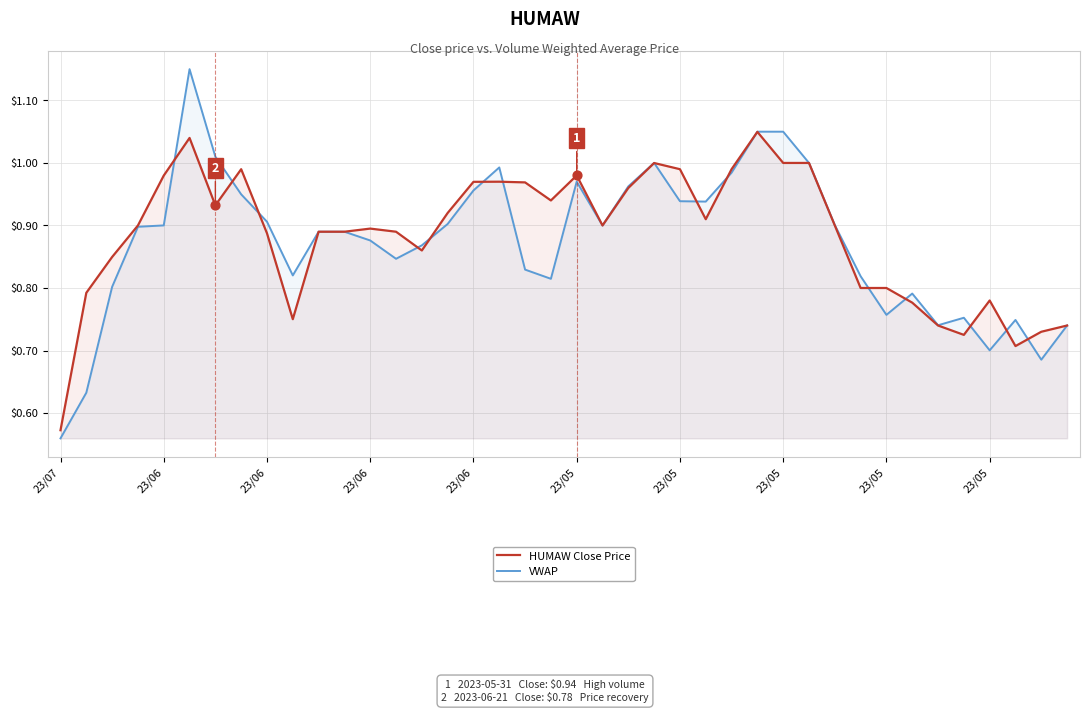

What is the total value across all series at 33?

1.6